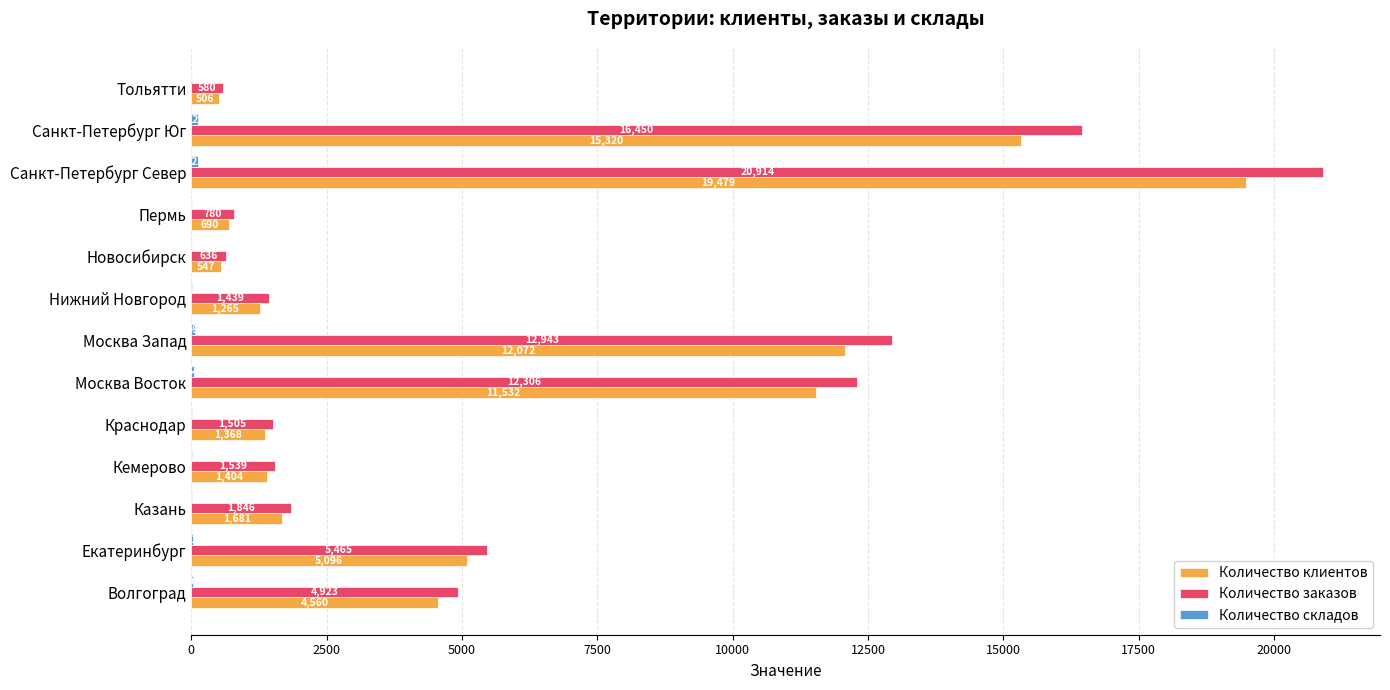

Which series changed the most between Нижний Новгород and Санкт-Петербург Юг?

Количество заказов